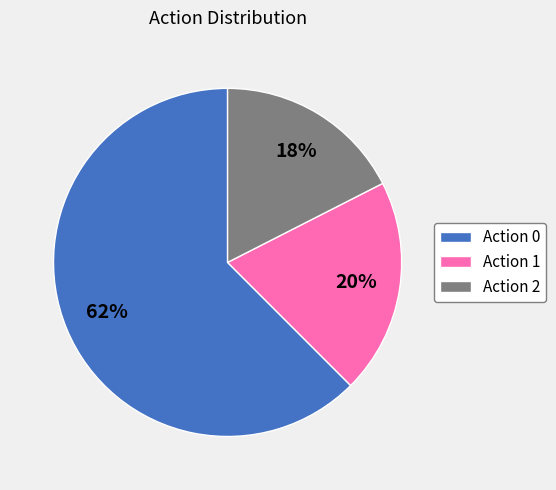

Which has a higher value, Action 0 or Action 2?

Action 0